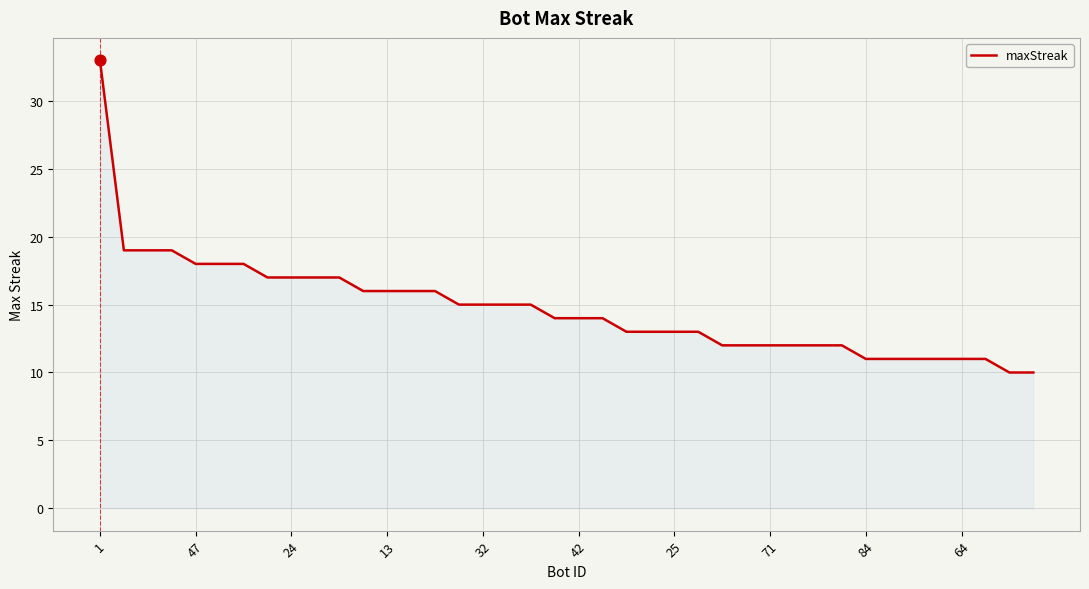

What is the minimum value shown in the chart?

10